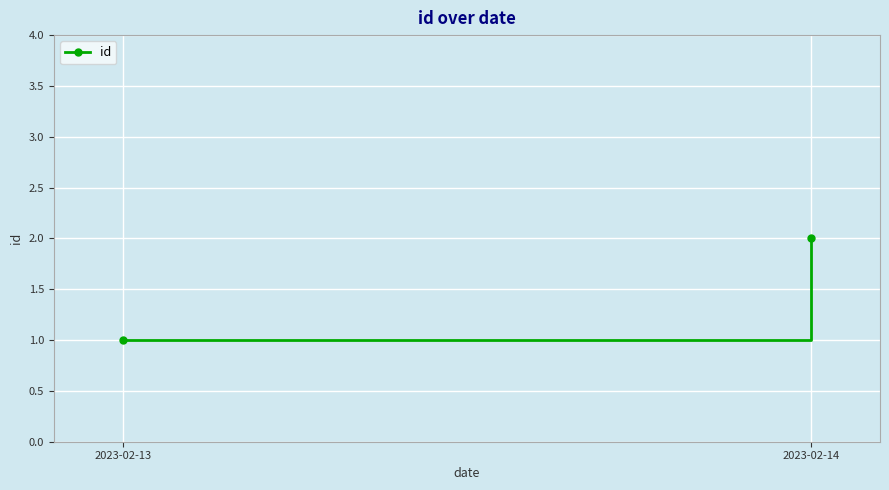

Rank the categories by value from highest to lowest.

2023-02-14, 2023-02-13